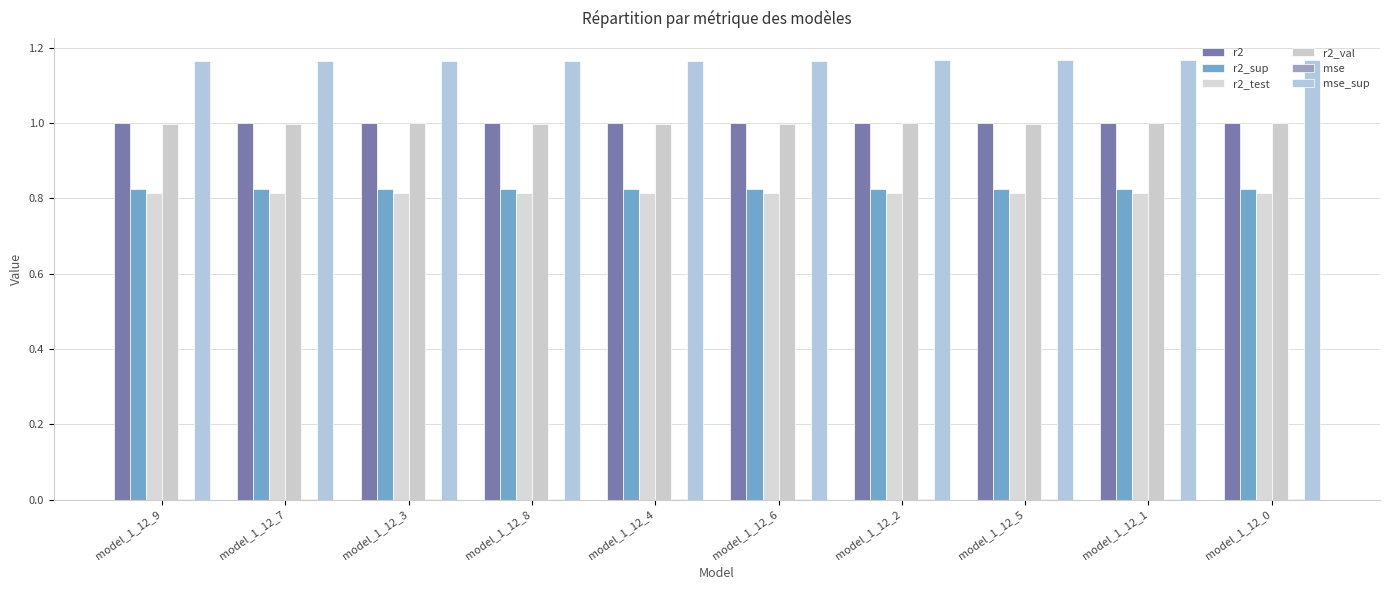

Which series changed the most between model_1_12_6 and model_1_12_5?

mse_sup